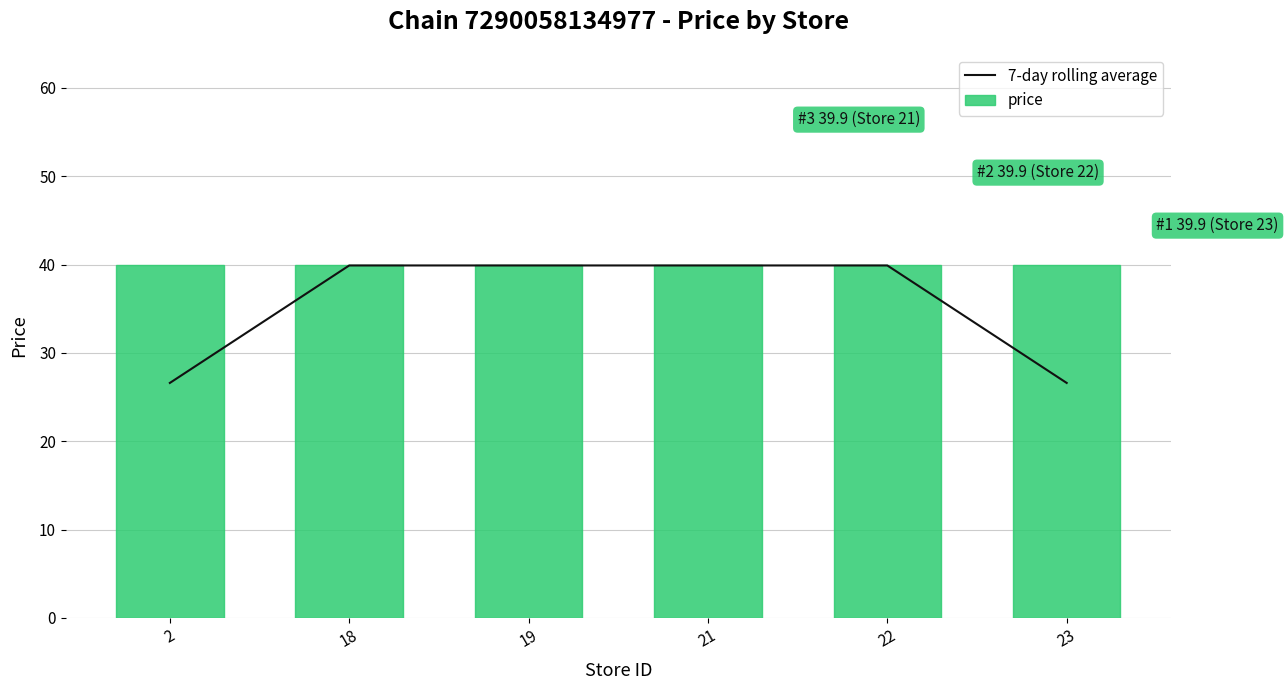

Read the price value at 18.

39.9